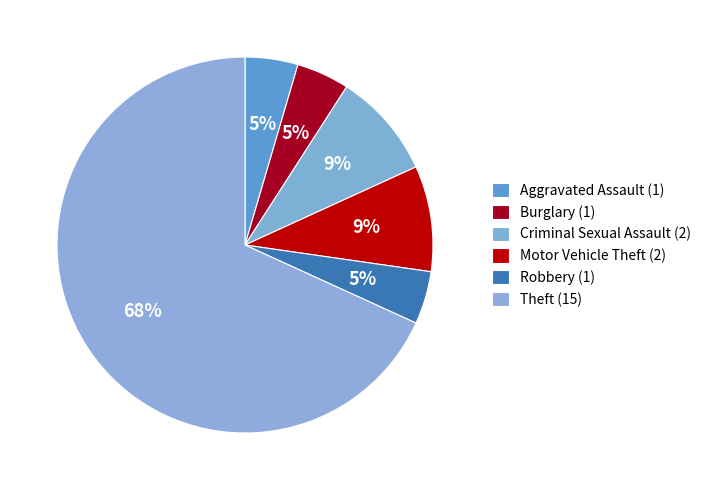

Approximately how many times larger is the value at Burglary compared to Robbery?

1.0